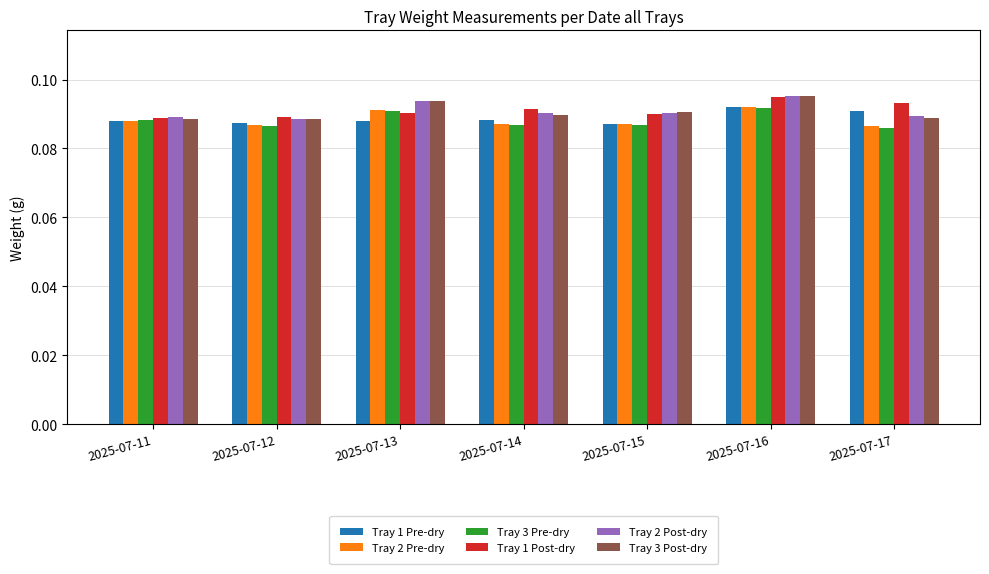

What is the total value across all series at 2025-07-13?

0.5